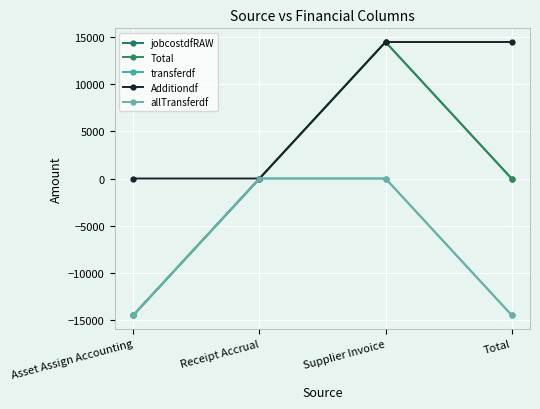

What is the difference between the Additiondf values at Total and Receipt Accrual?

14509.2